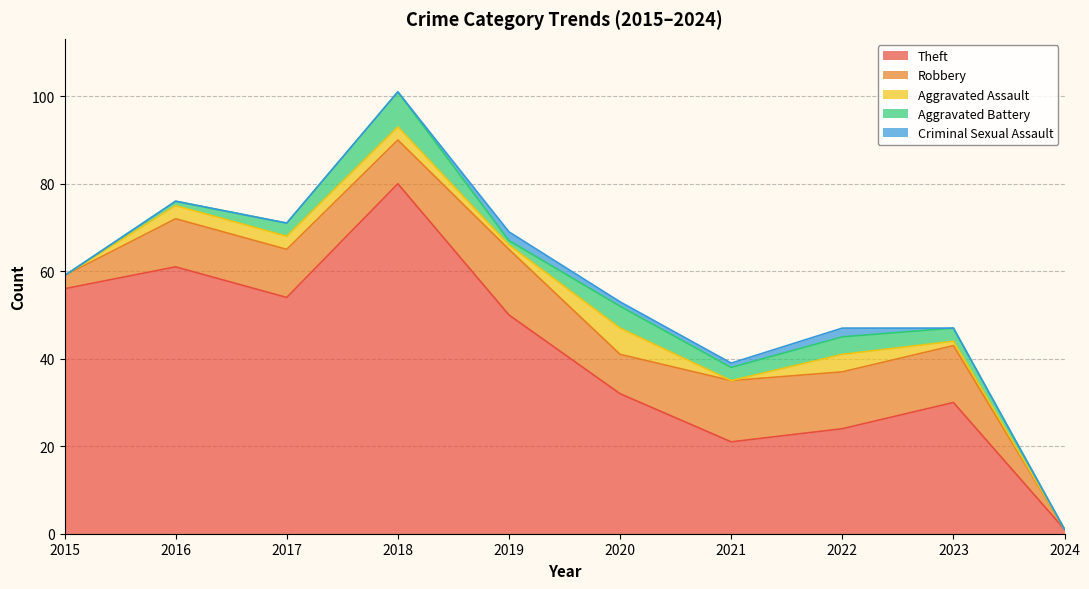

How many categories are shown in the chart?

10